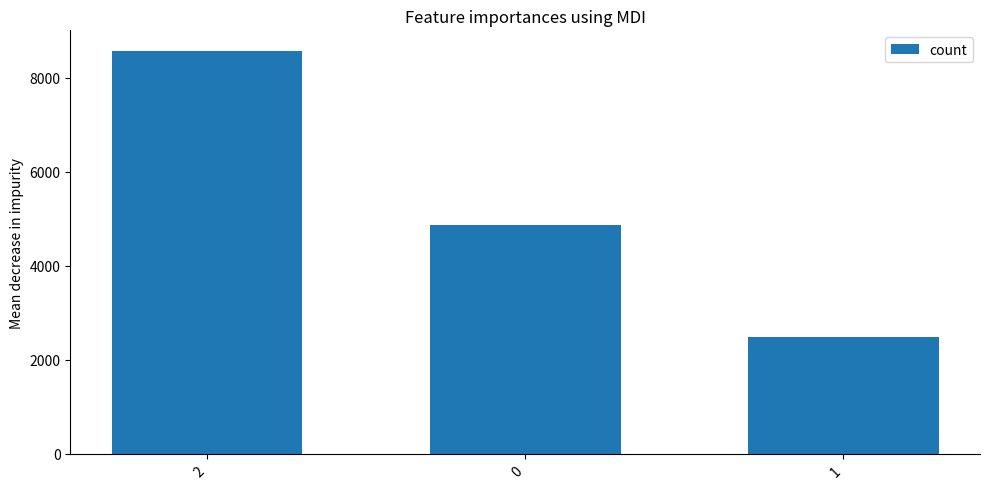

What is the value of the 1st bar from the left?

8579